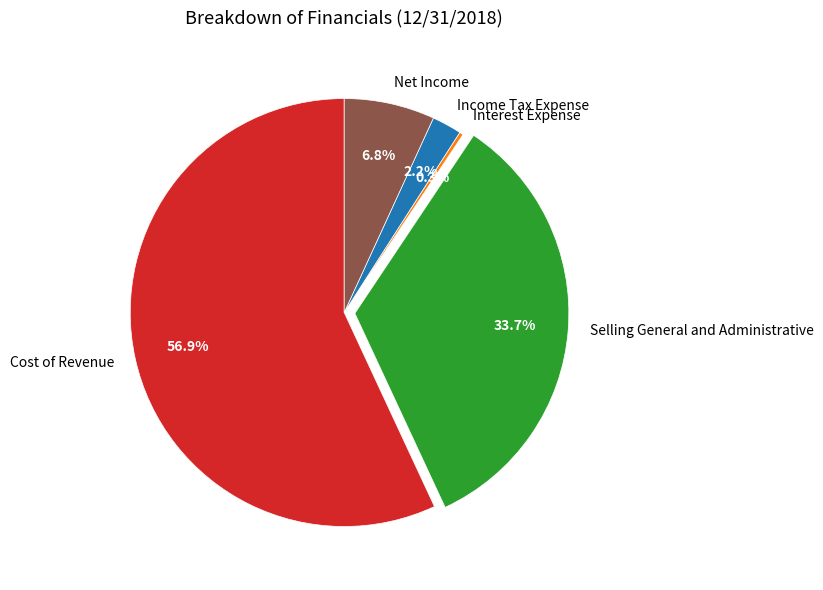

Which slice is the largest?

Cost of Revenue